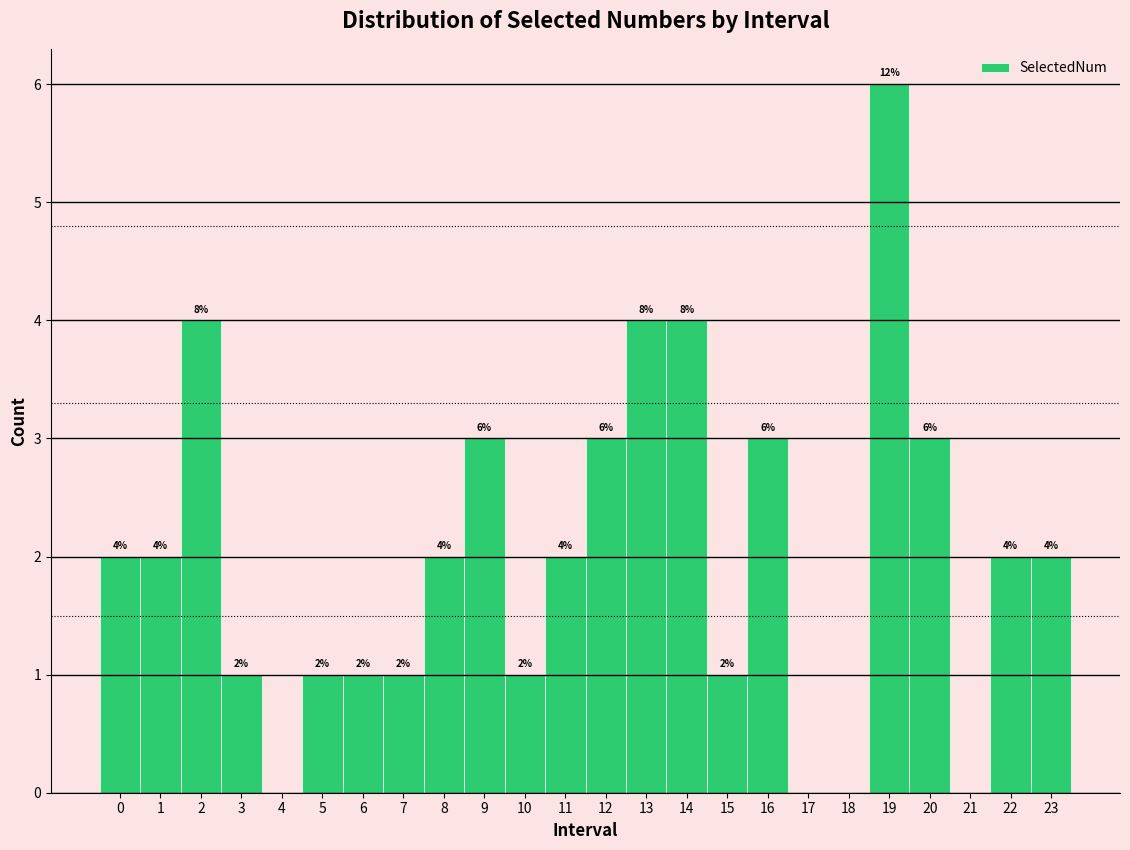

Which range on the x-axis has the tallest bar?

18.5 to 19.5